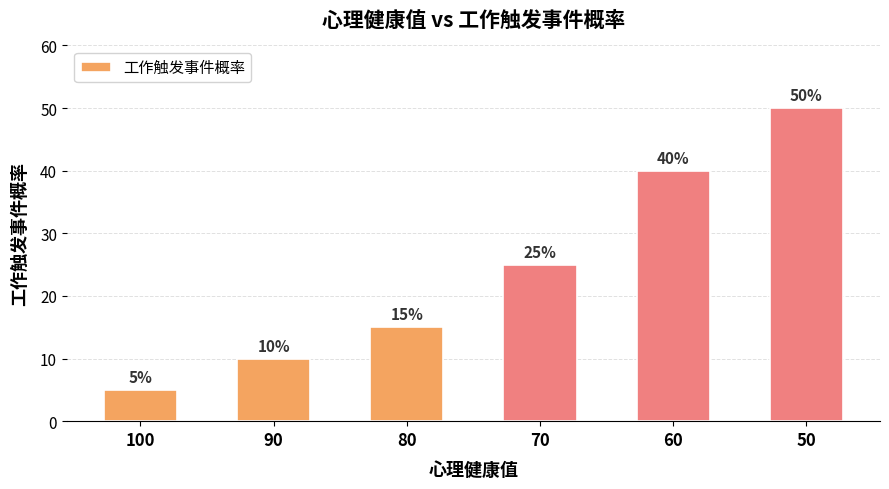

Reading left to right, what are all the values shown in this chart?

5	10	15	25	40	50